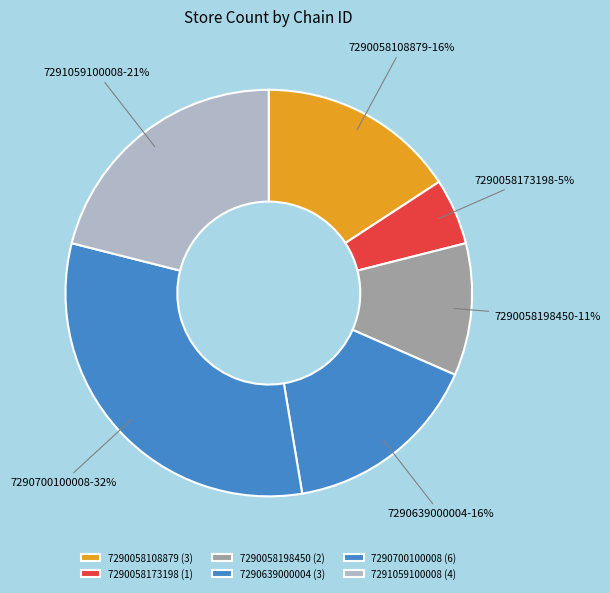

To the nearest percent, what portion does 7290058198450 represent?

11%